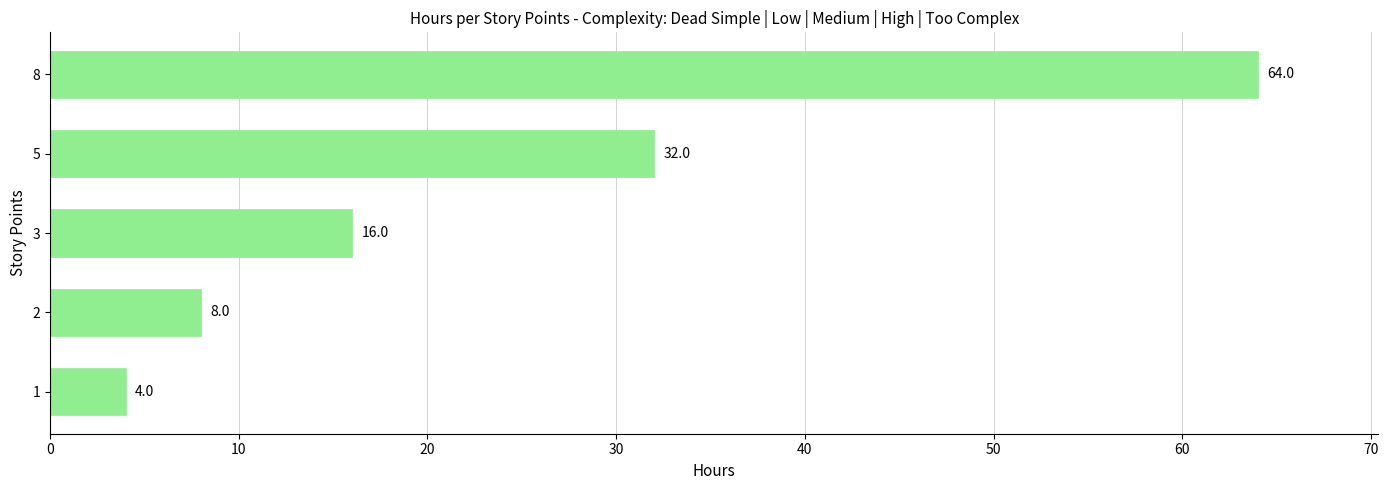

What is the difference between the maximum and second lowest values?

56